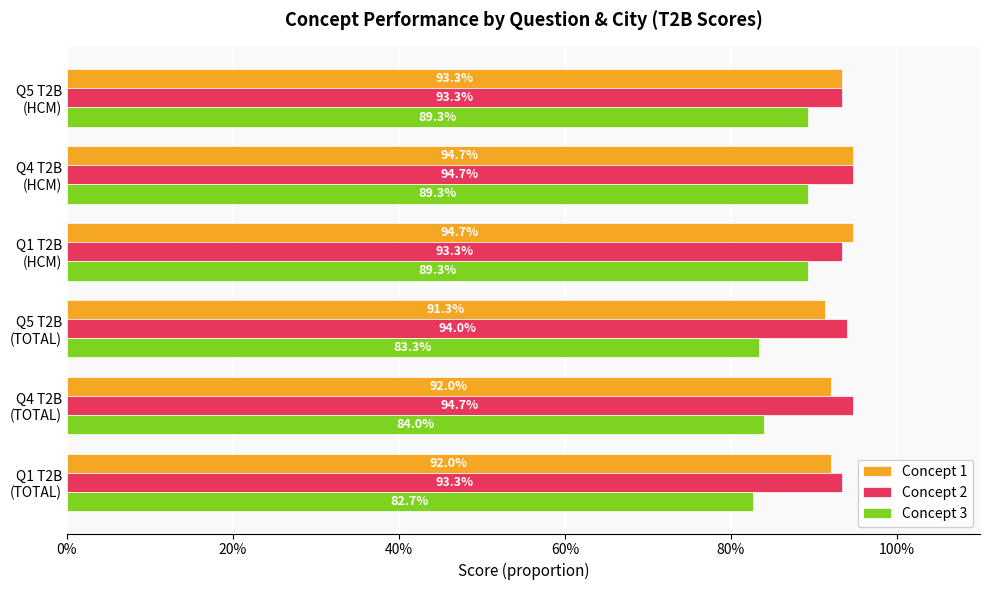

At how many categories does at least one series exceed 0?

6